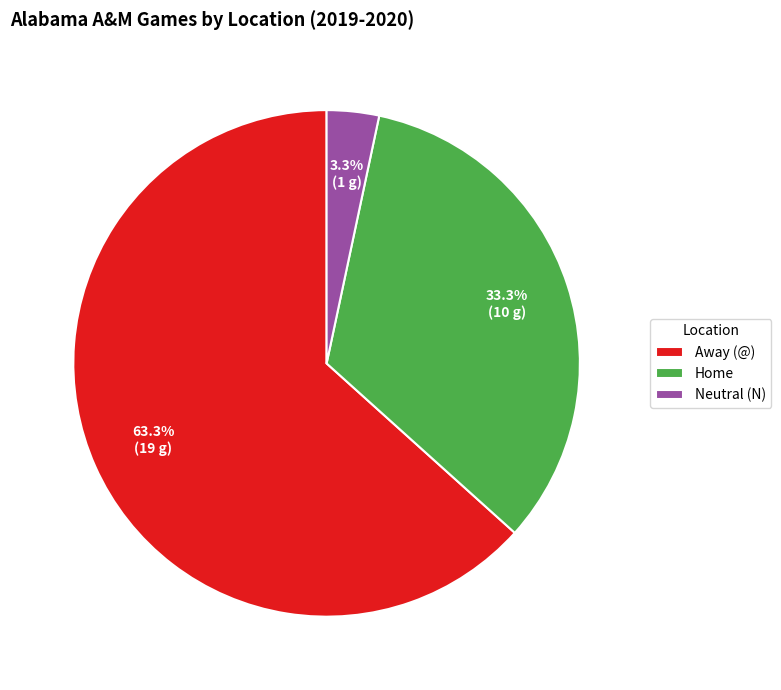

What is the total percentage of Away (@) and Neutral (N)?

66.7%